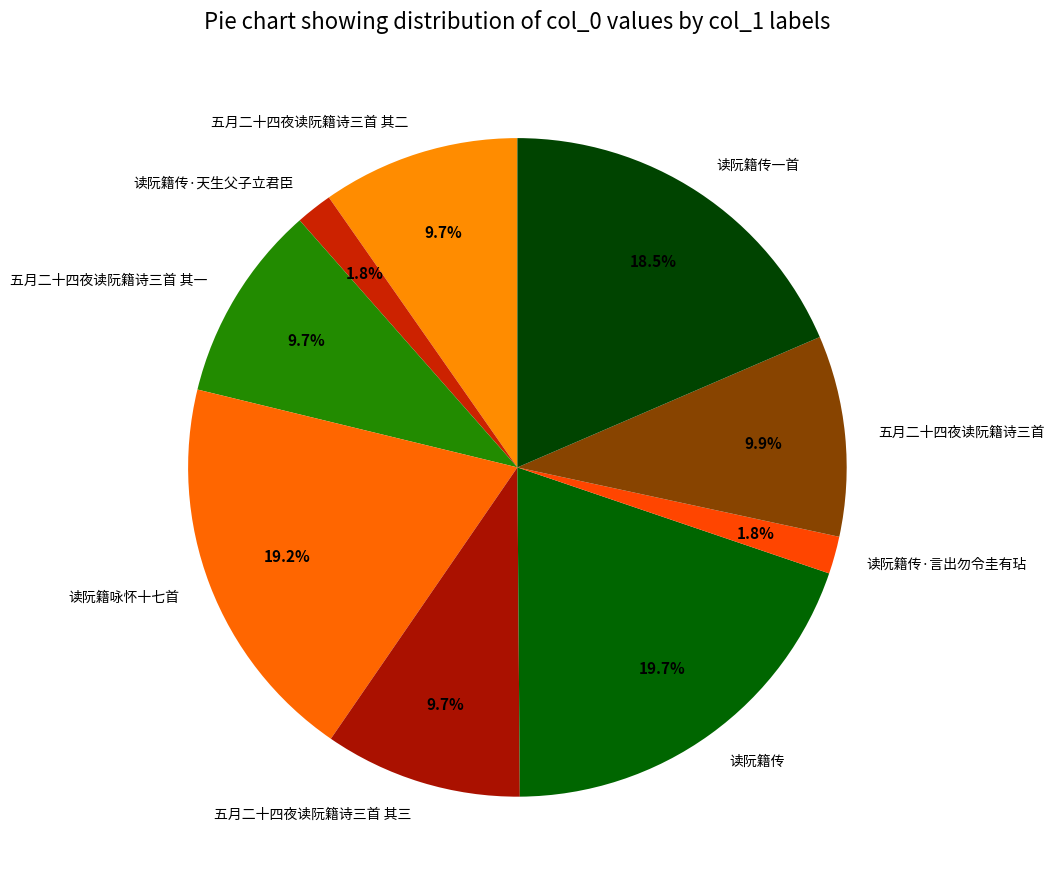

Do 五月二十四夜读阮籍诗三首 其一 and 读阮籍传一首 together represent more than half of the pie?

No